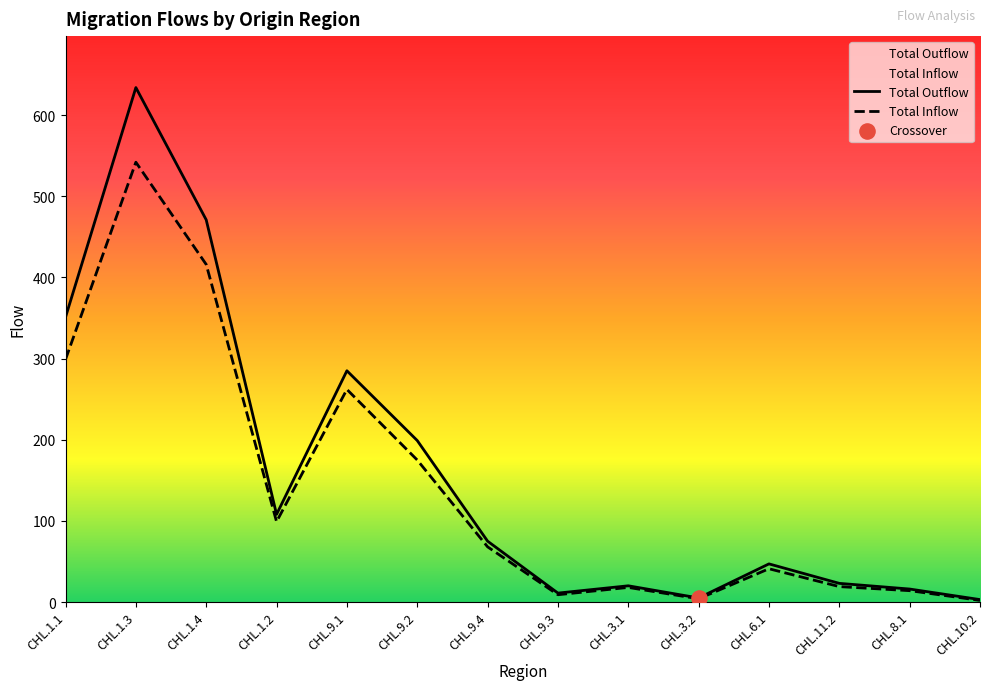

What are all the series names shown in the legend?

Total Outflow, Total Inflow